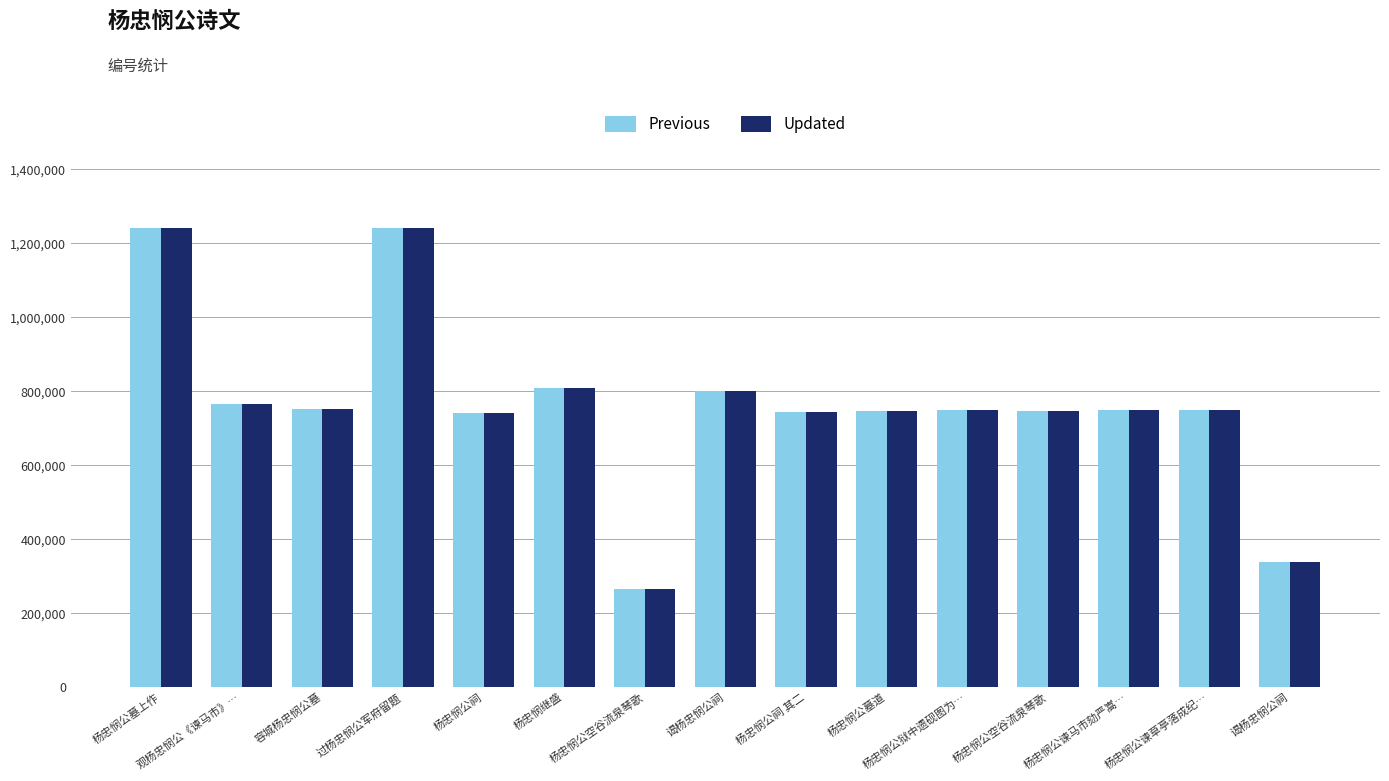

Which series has the largest total across all categories?

Previous